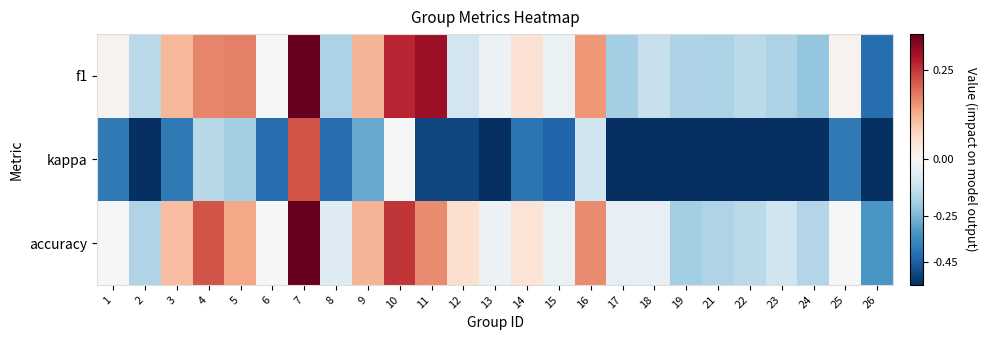

Which series has the largest total across all categories?

accuracy